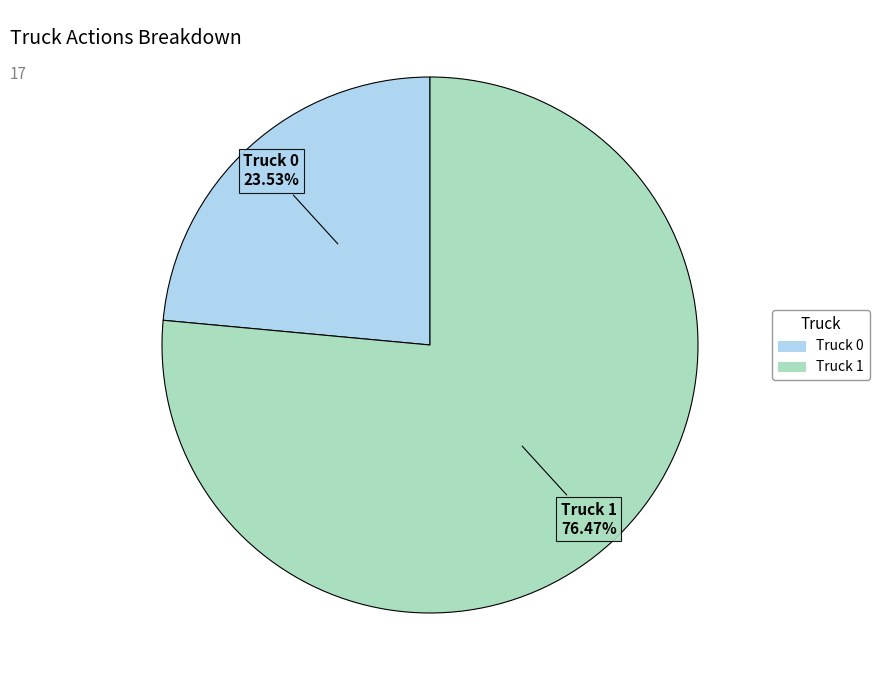

Which slice is the largest?

Truck 1